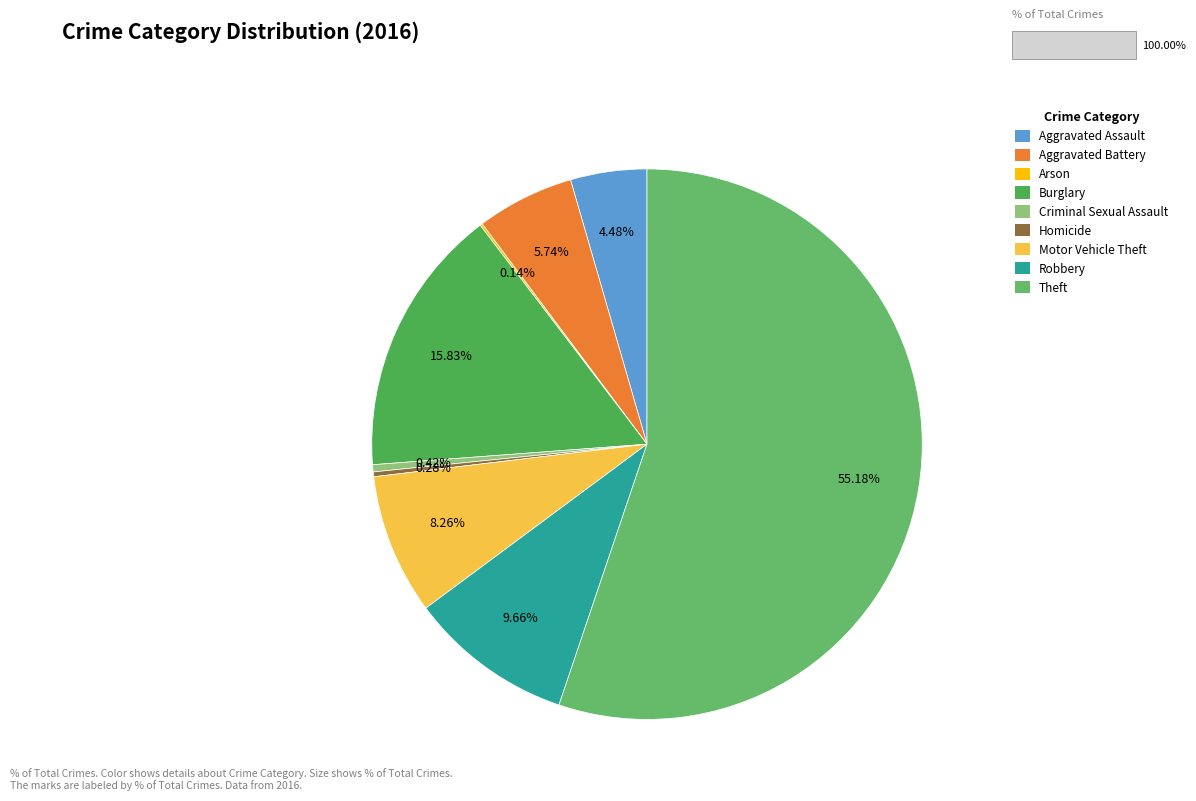

Is it true that Theft is 55% of the pie?

True